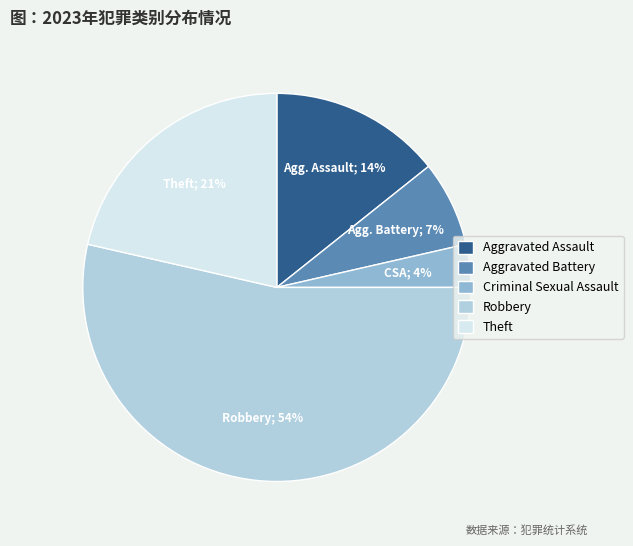

What is the largest slice in the pie chart?

Robbery